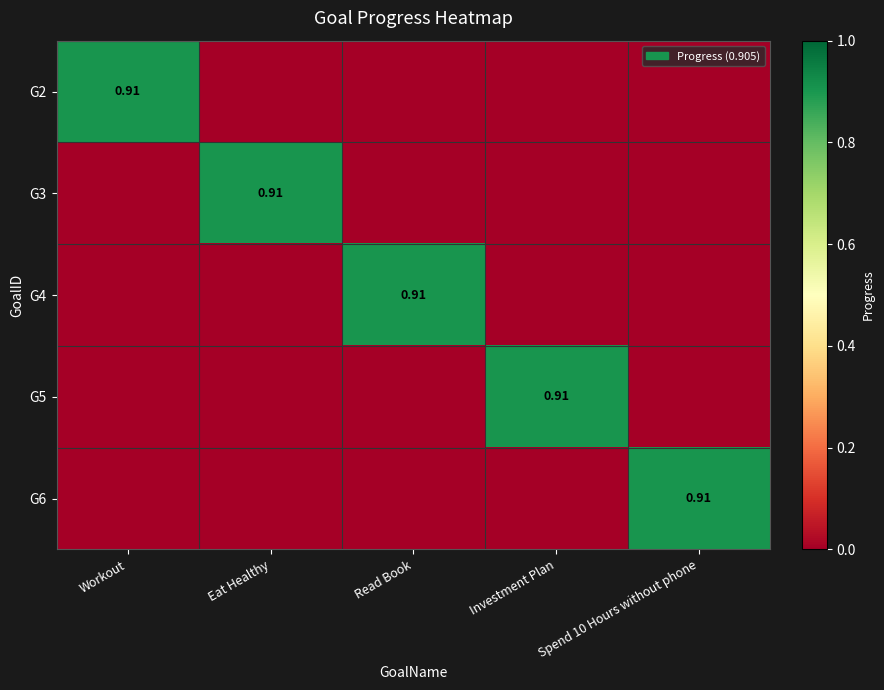

The G4 series shows 0.3 at Workout. True or false?

False